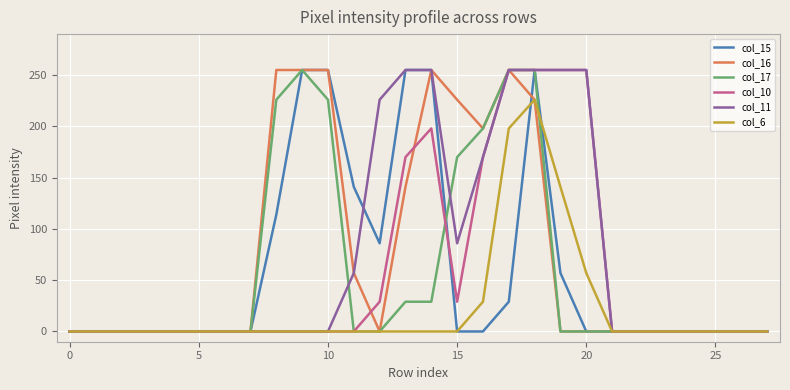

What is the maximum value for col_10?

255